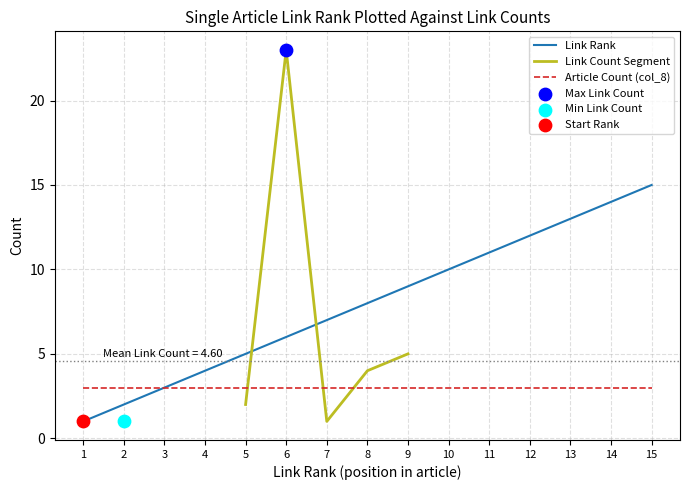

What is the total value across all series at 6?

32